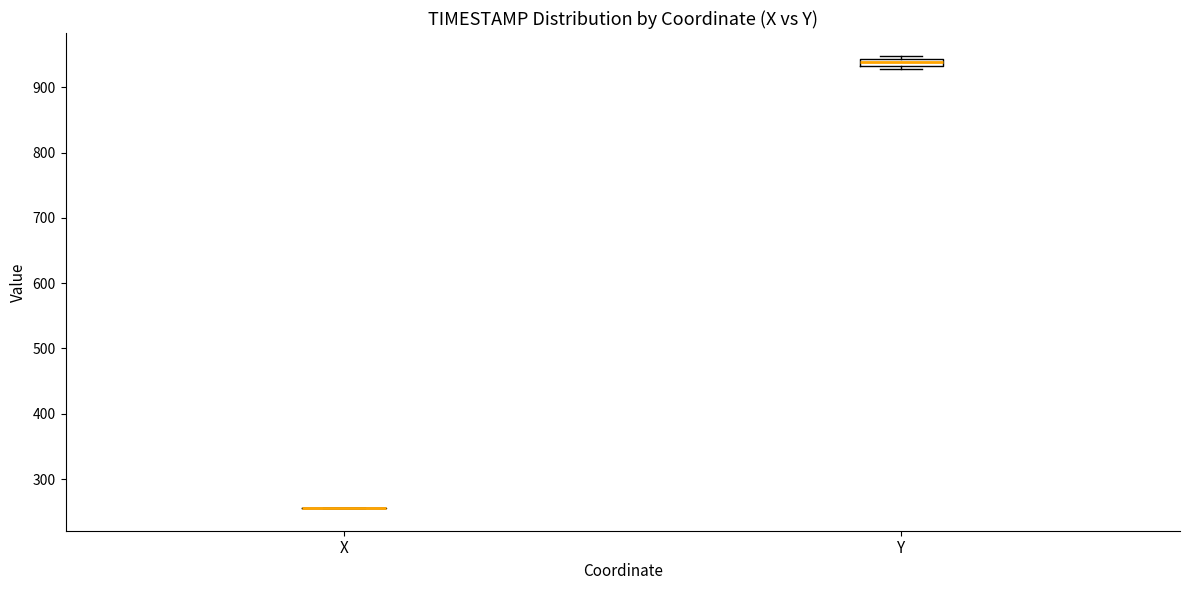

Where is the lower edge of the box for Y on the y-axis? The values are not printed on the chart, so give them approximately, as read against the axis.

930